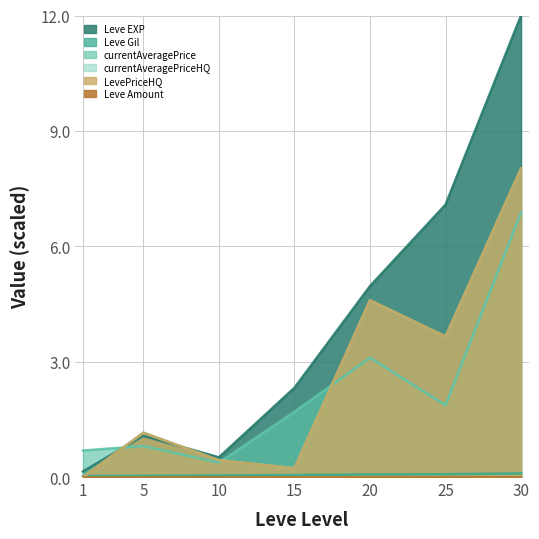

Does the chart have visible grid lines?

Yes